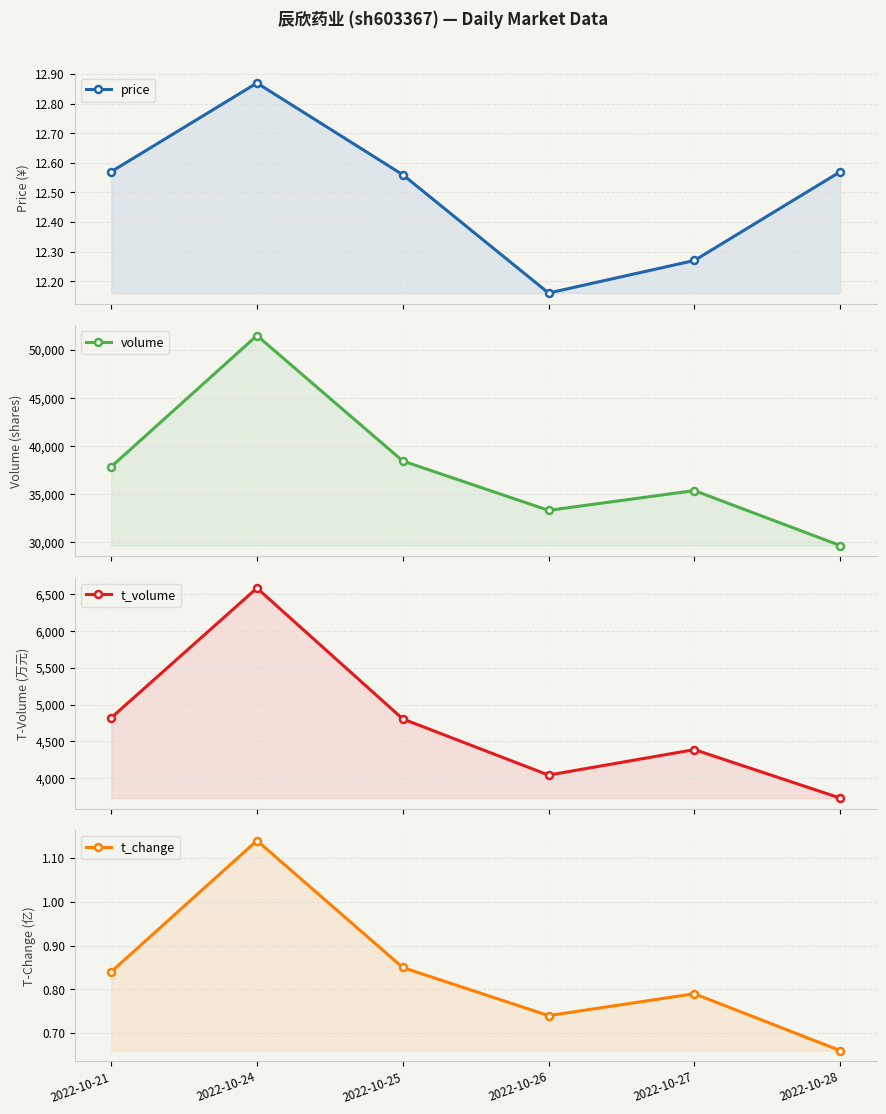

What is the spread (max minus min) of values at 2022-10-25?

38449.2